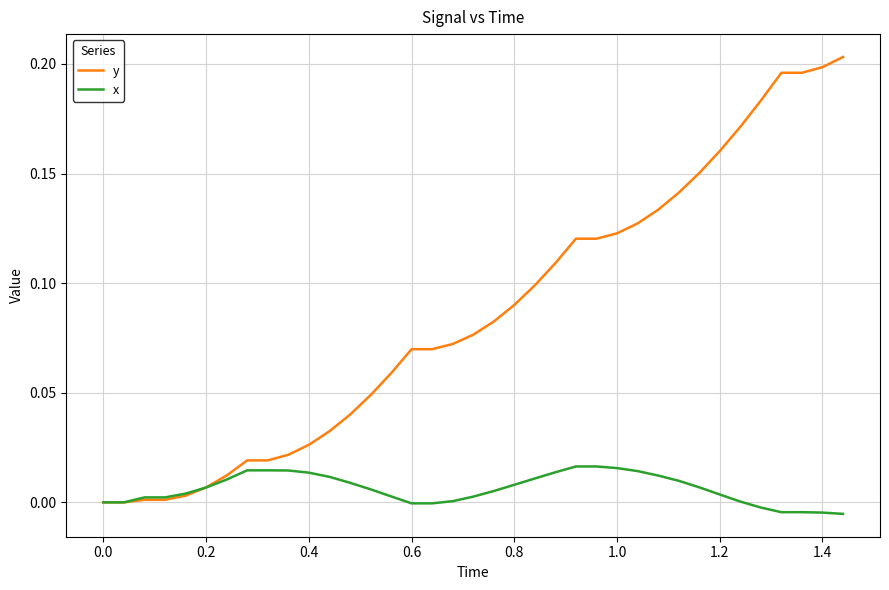

Which series has the largest total across all categories?

y